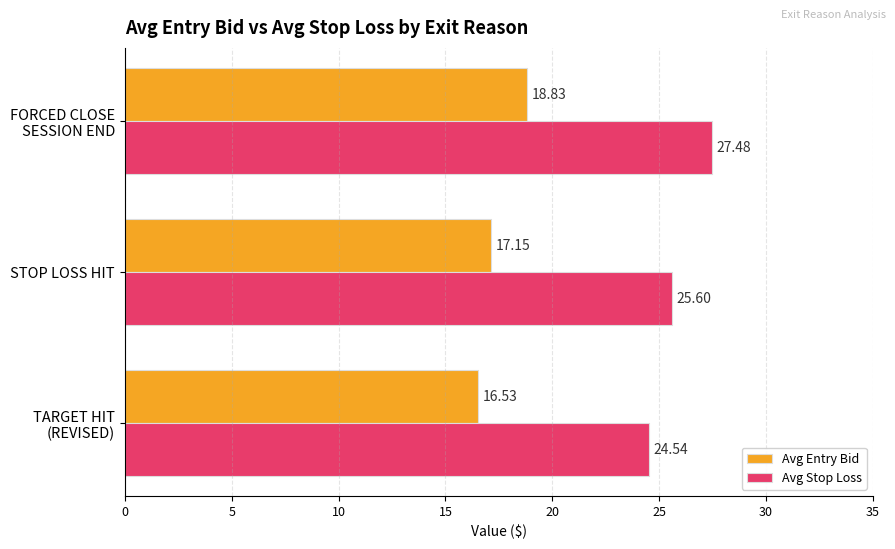

At how many categories does at least one series exceed 16?

3